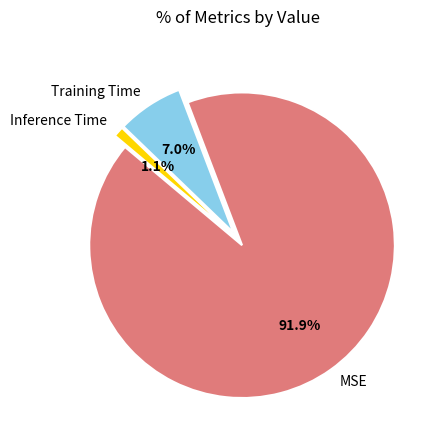

Which category has the biggest portion of the pie?

MSE